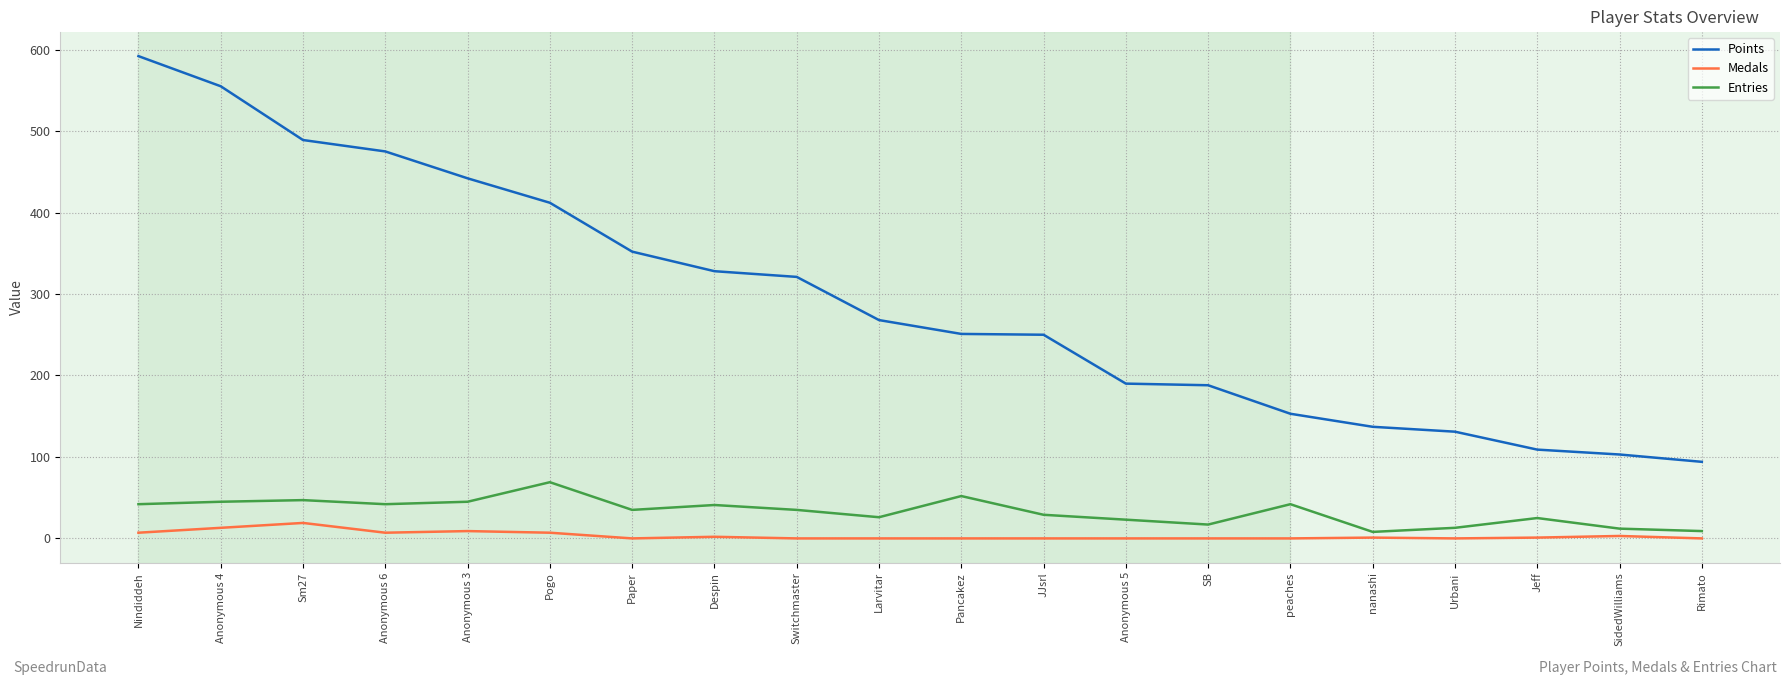

What are all the series names shown in the legend?

Points, Medals, Entries